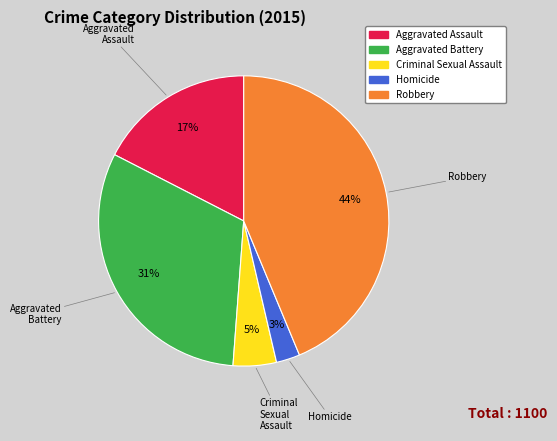

Is there a majority slice in this chart?

No